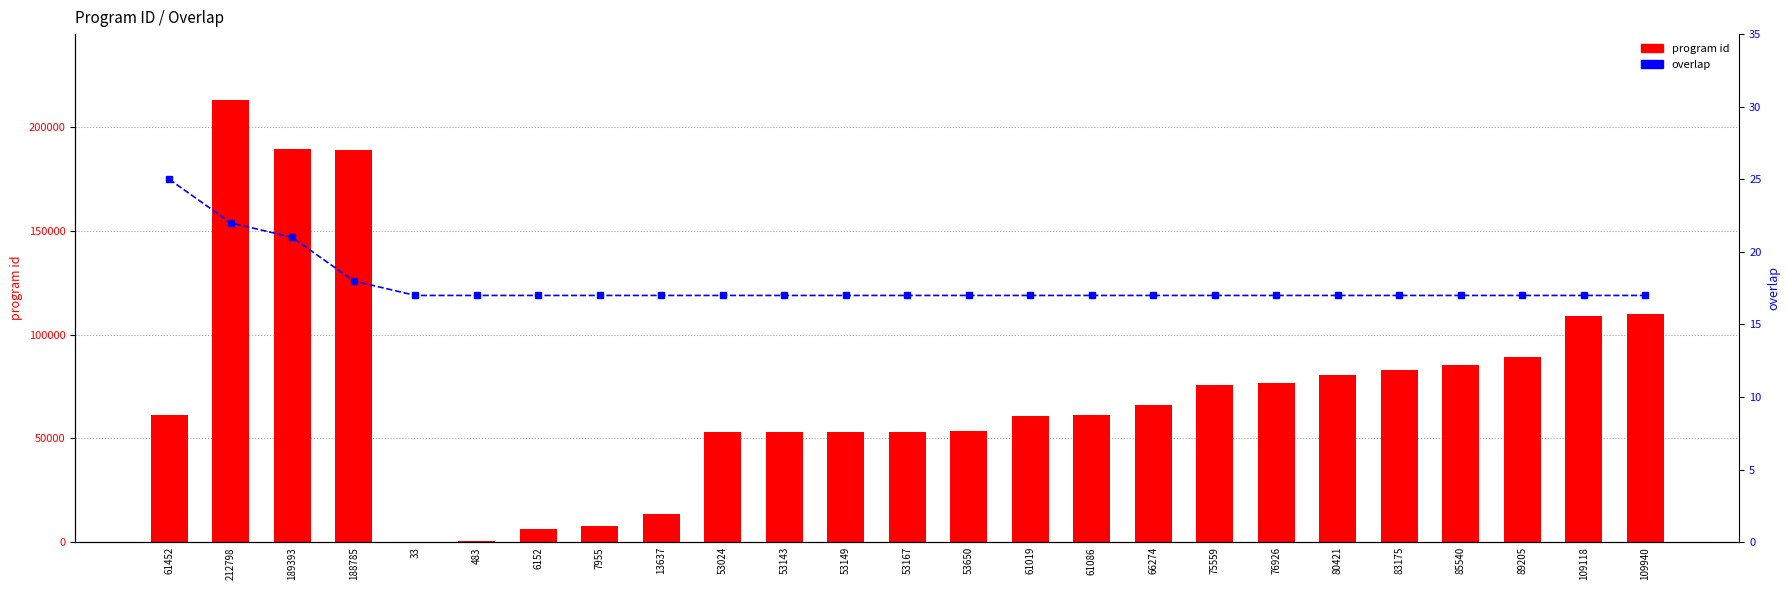

Reading left to right, what are all the values shown in this chart?

program id: 61452=61452	212798=212798	189393=189393	188785=188785	33=33	483=483	6152=6152	7955=7955	13637=13637	53024=53024	53143=53143	53149=53149	53167=53167	53650=53650	61019=61019	61086=61086	66274=66274	75559=75559	76926=76926	80421=80421	83175=83175	85540=85540	89205=89205	109118=109118	109940=109940
overlap: 61452=25	212798=22	189393=21	188785=18	33=17	483=17	6152=17	7955=17	13637=17	53024=17	53143=17	53149=17	53167=17	53650=17	61019=17	61086=17	66274=17	75559=17	76926=17	80421=17	83175=17	85540=17	89205=17	109118=17	109940=17